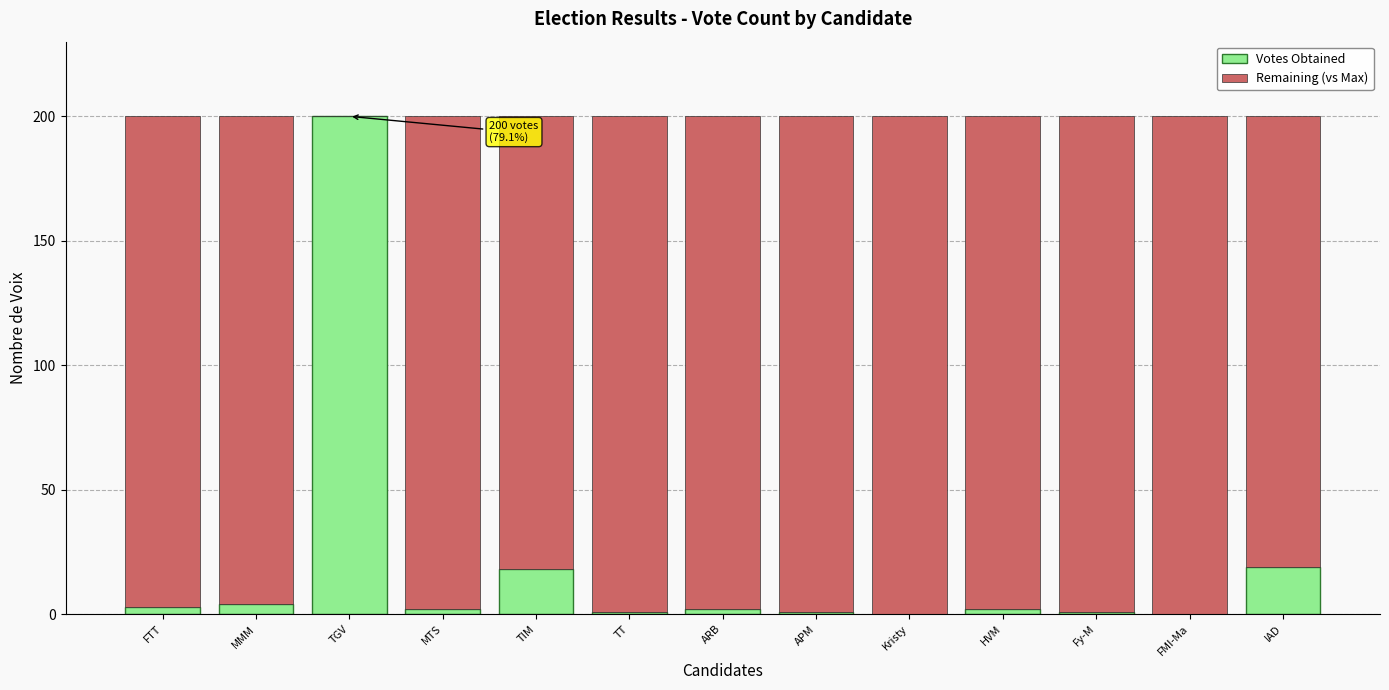

What are all the series names shown in the legend?

Votes Obtained, Remaining (vs Max)